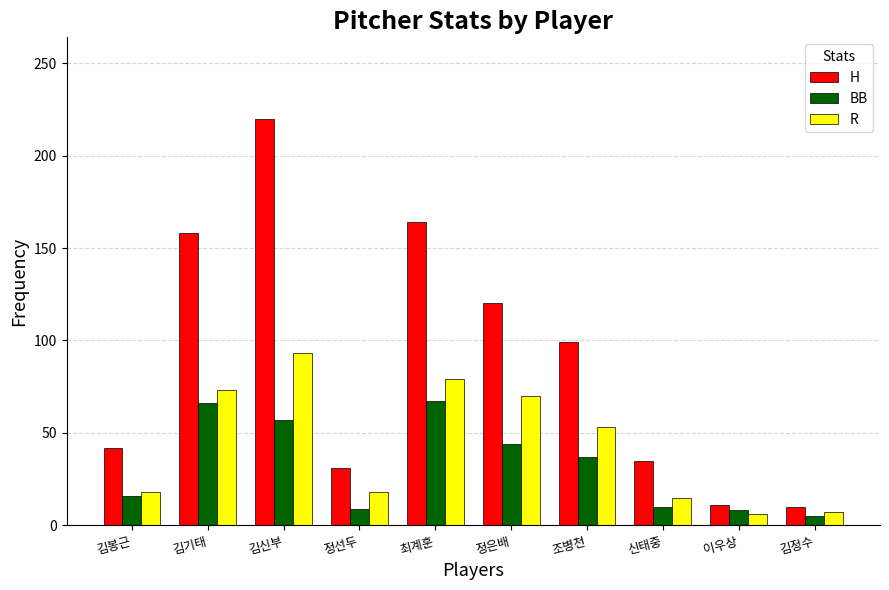

How many data points does each series have?

10